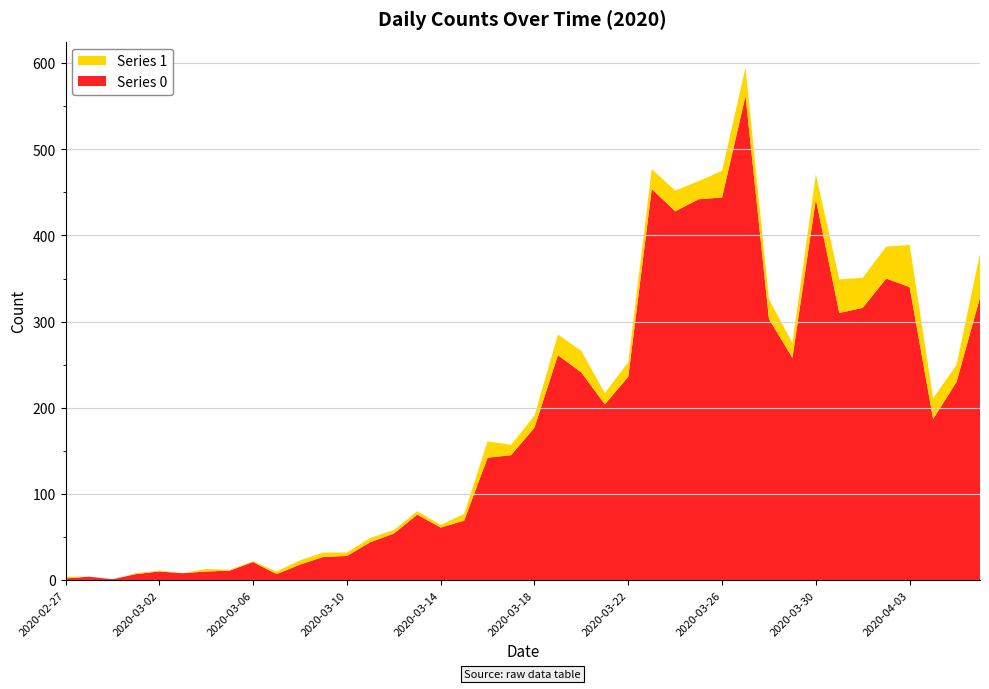

Reading left to right, extract all data points from this chart.

Series 0: 2	4	1	7	10	8	10	11	21	7	18	27	28	44	54	76	61	69	142	145	177	261	241	204	236	454	428	442	444	562	303	258	442	310	316	350	340	187	230	328
Series 1: 2	0	0	1	1	0	3	1	1	3	5	5	4	5	4	4	3	8	19	12	14	24	25	13	17	23	24	21	31	33	23	17	29	39	35	37	49	24	20	51